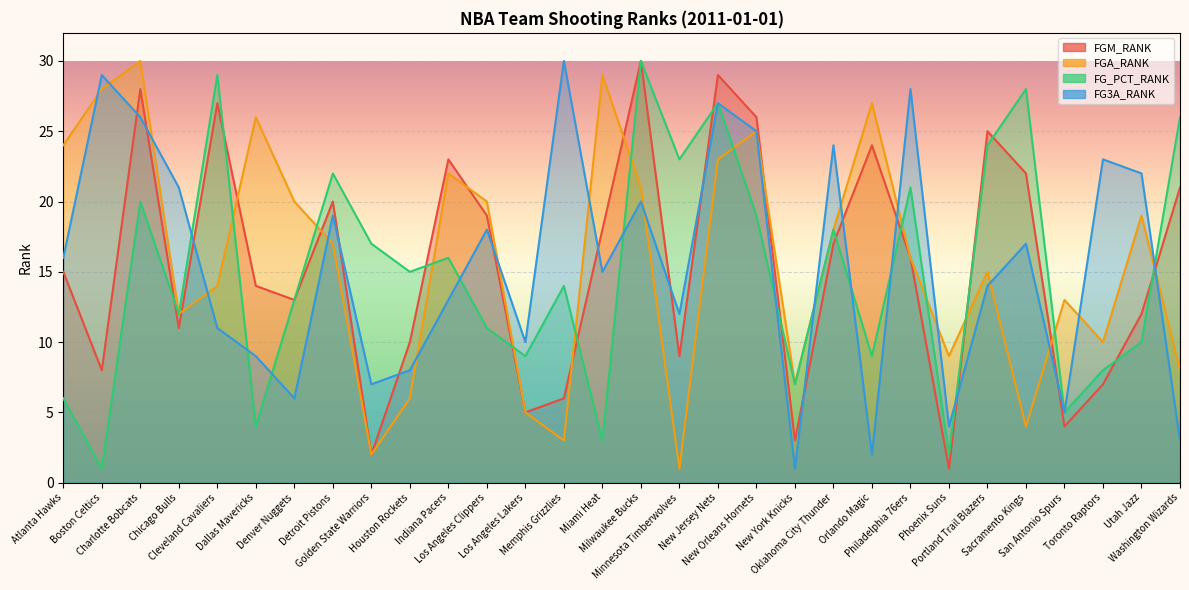

What are all the series names shown in the legend?

FGM_RANK, FGA_RANK, FG_PCT_RANK, FG3A_RANK